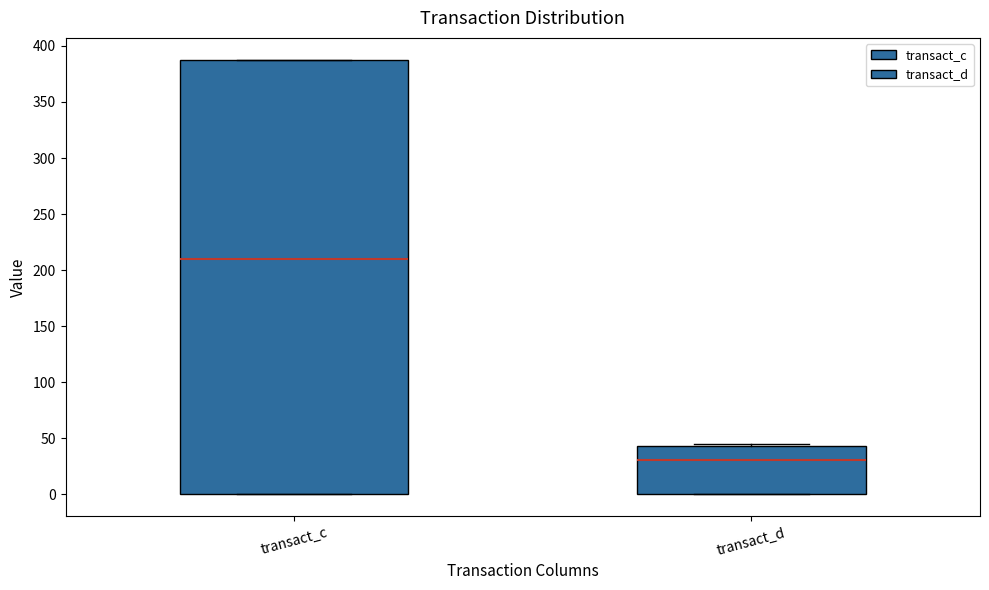

Comparing the boxes themselves (not the whiskers), which one is the tallest?

transact_c